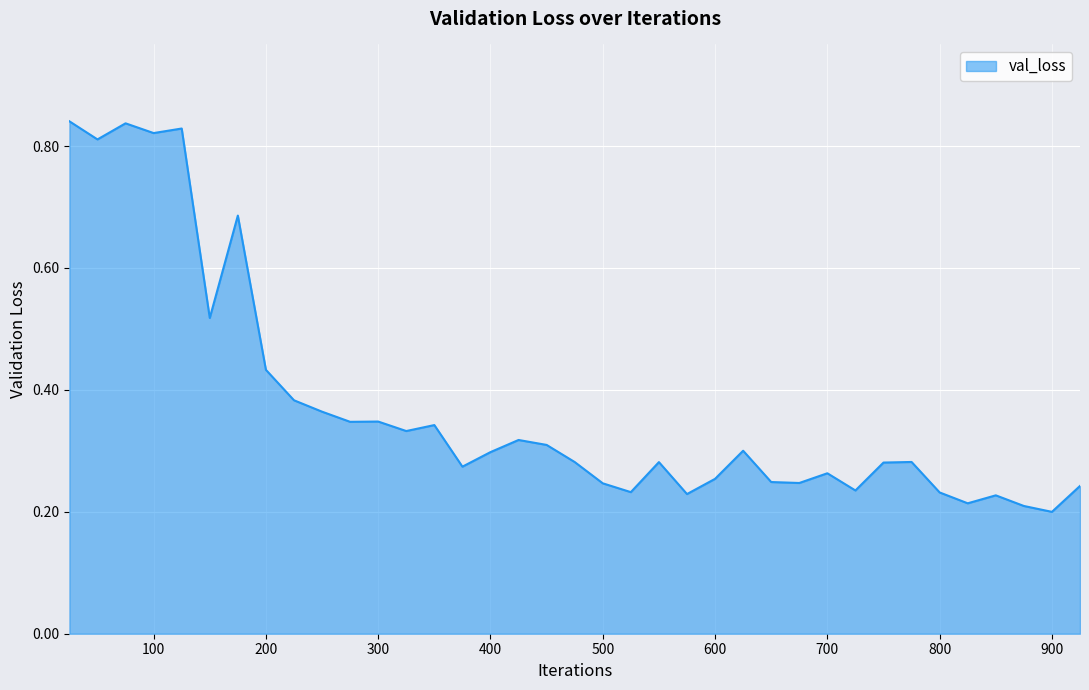

What is the difference between the maximum and minimum values?

0.6